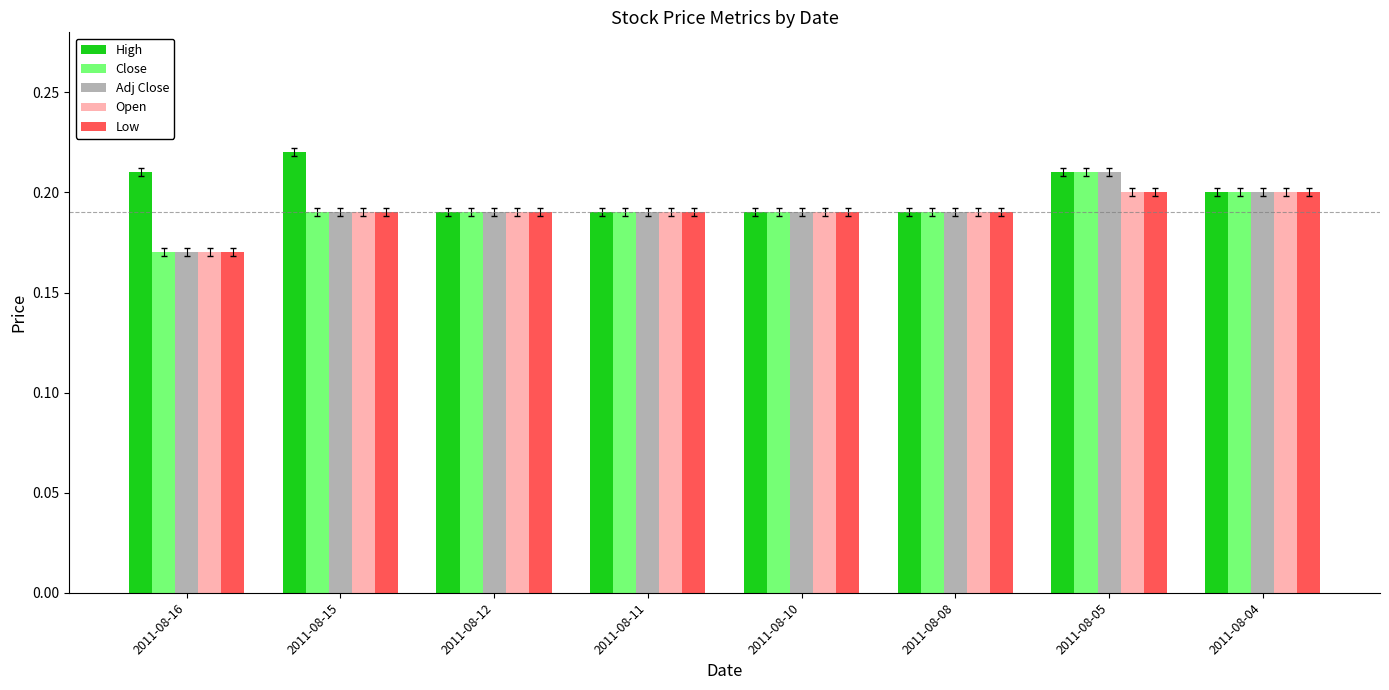

At which category does the chart reach its peak across all series?

2011-08-15